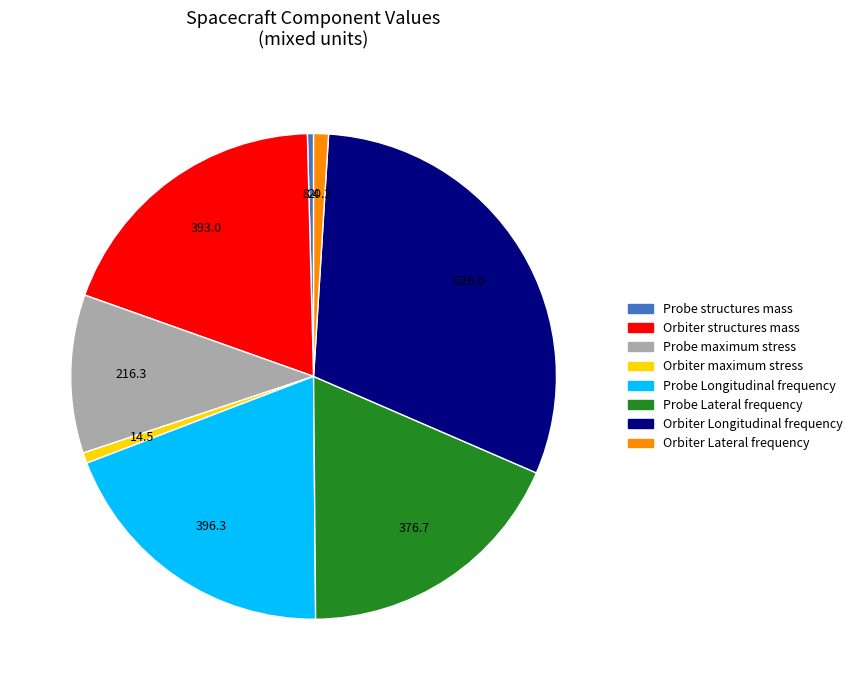

Is it true that Orbiter Lateral frequency is 11% of the pie?

False